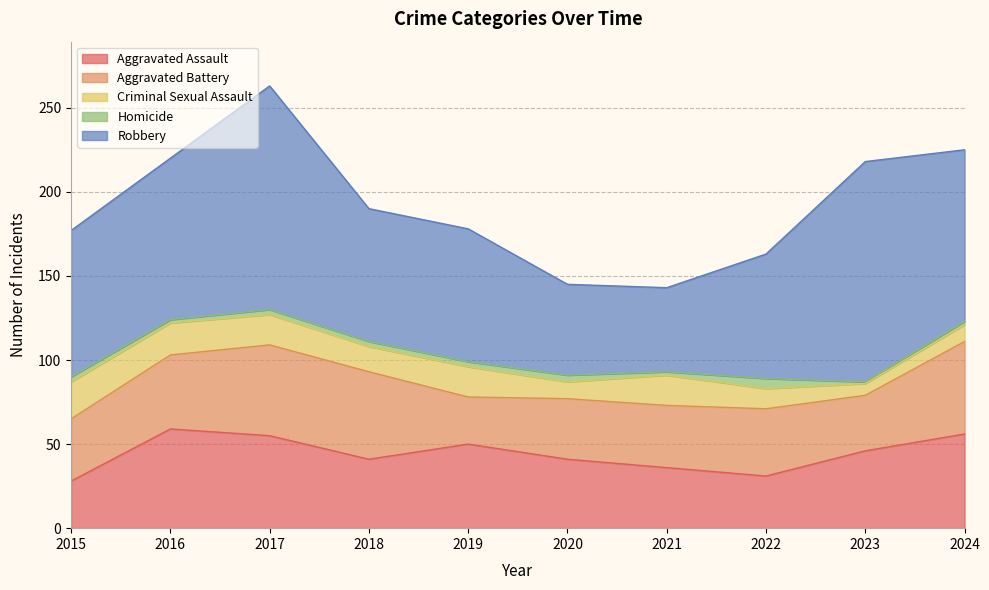

How many lines are shown in the chart?

5